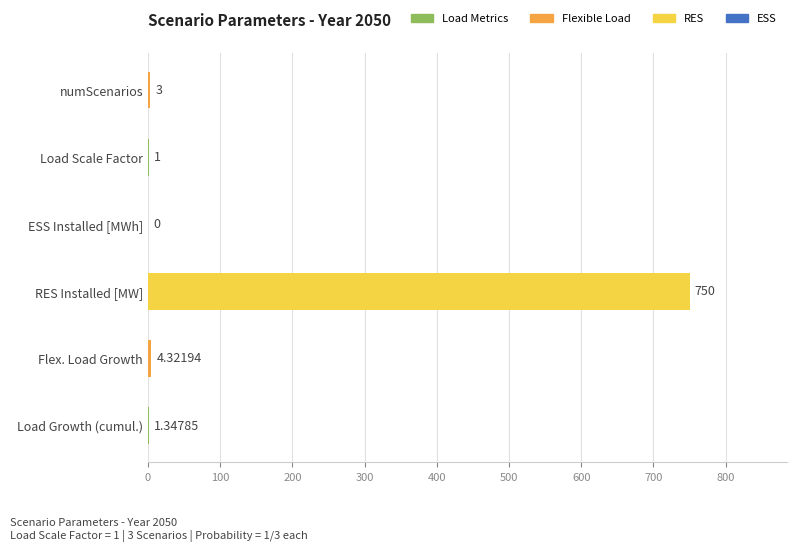

At which label is the value closest to 375?

Flex. Load Growth